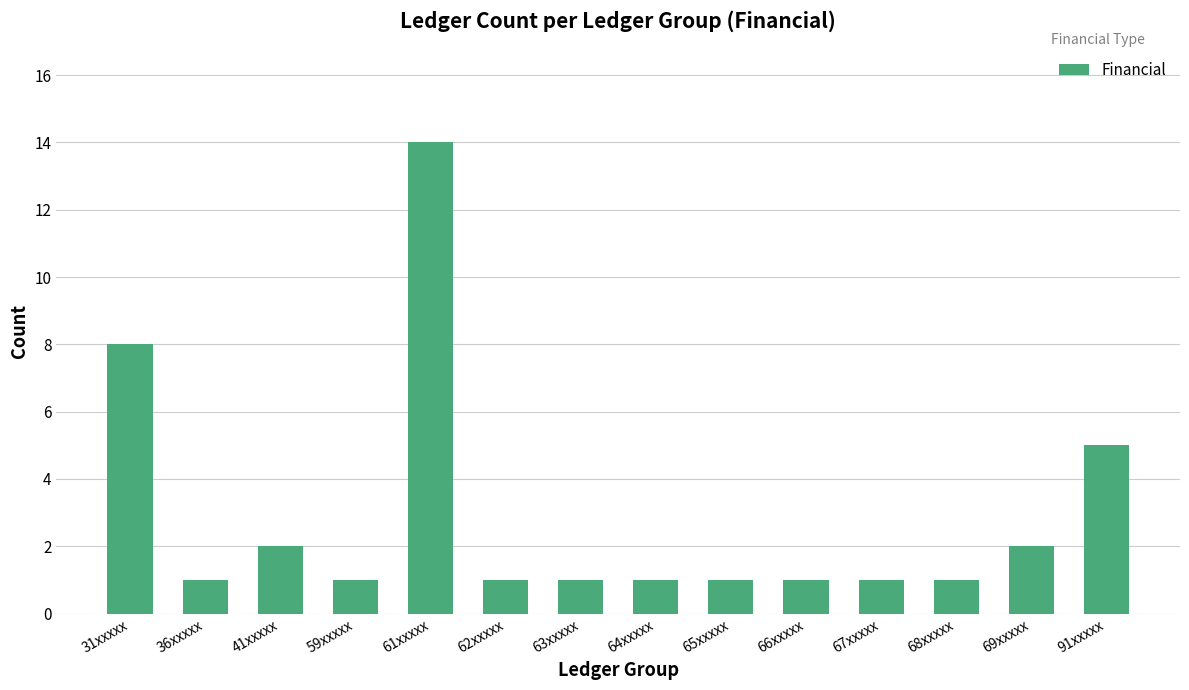

What position from the right is 62xxxxx?

9